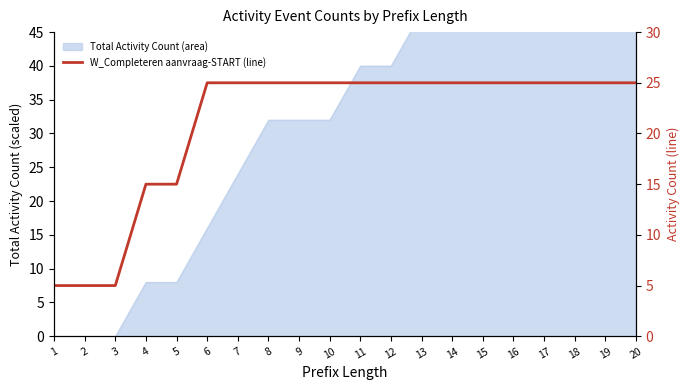

Which label corresponds to the smallest value in the chart?

1